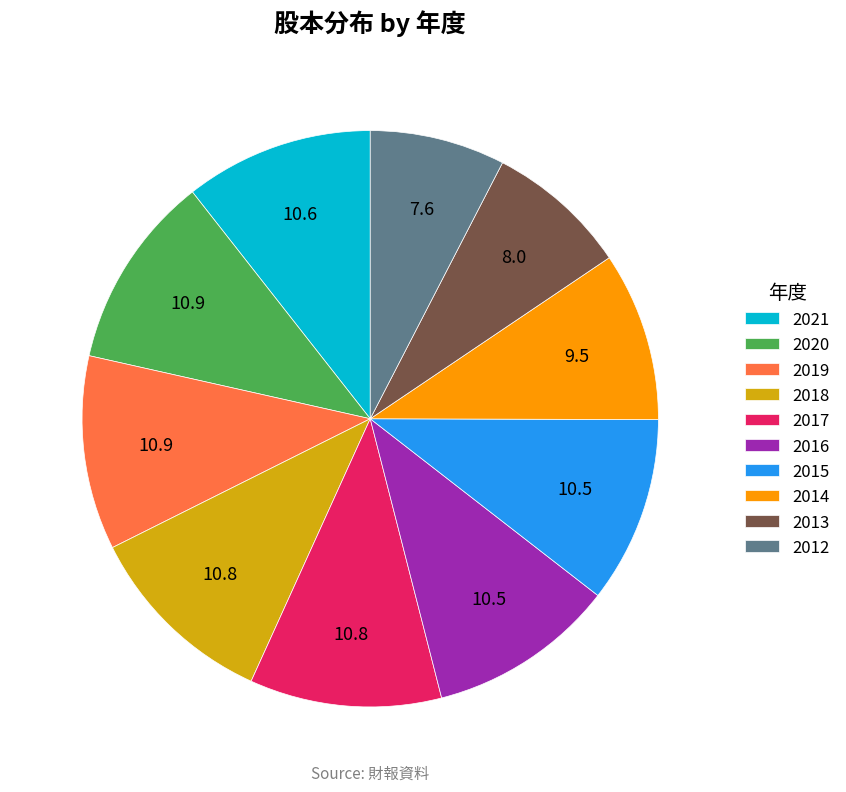

Approximately how many times larger is the value at 2020 compared to 2014?

1.1